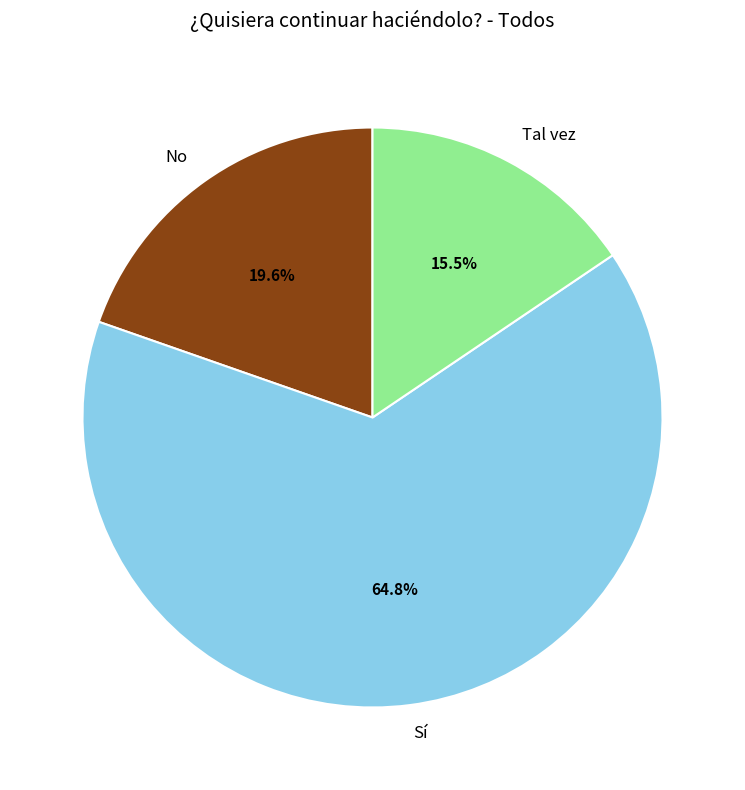

Is it true that Tal vez is 30% of the pie?

False